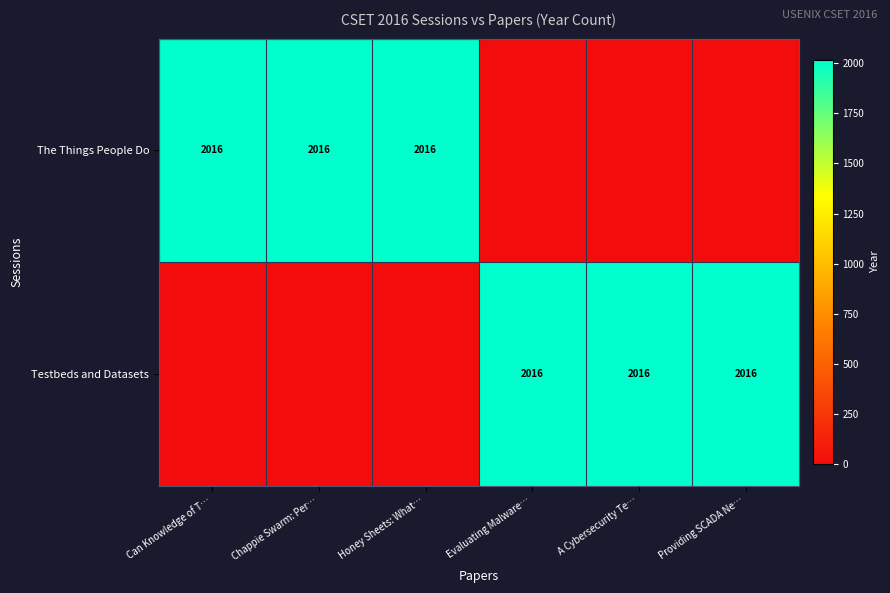

True or false: The Things People Do has a value of 2016 at Chappie Swarm: Per….

True